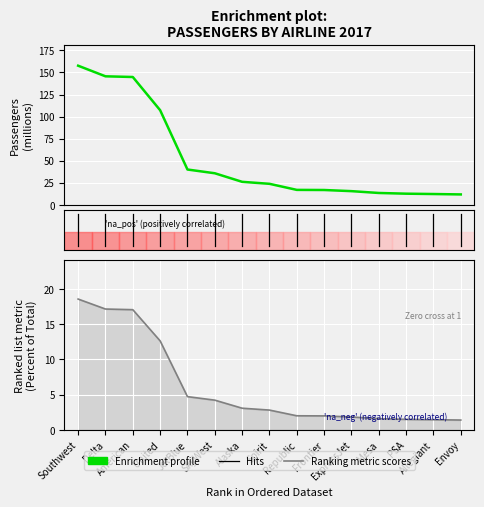

At JetBlue, list the series in order from smallest to largest.

Ranking metric scores, Passengers (millions)